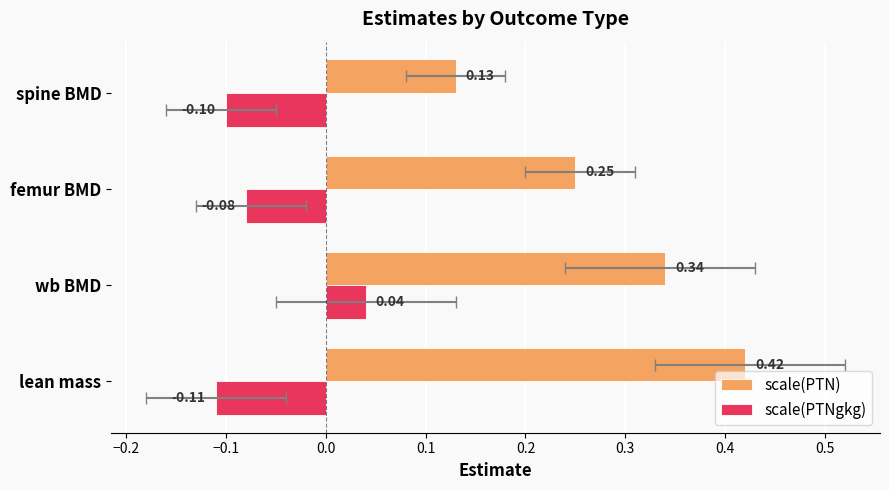

What is the sum of the scale(PTNgkg) values at femur BMD and spine BMD?

-0.2